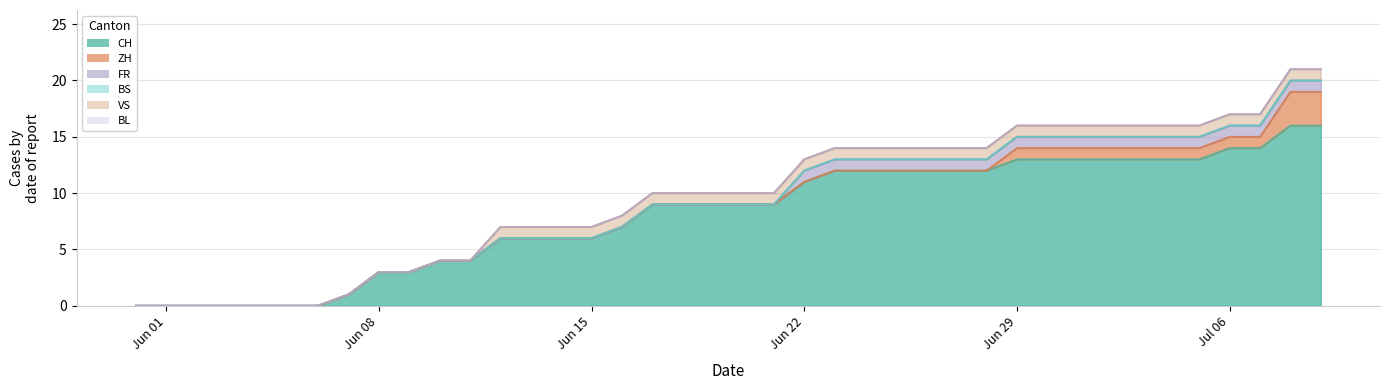

Is the value of BL at 2020-06-25 greater than the value of FR at 2020-07-01?

No